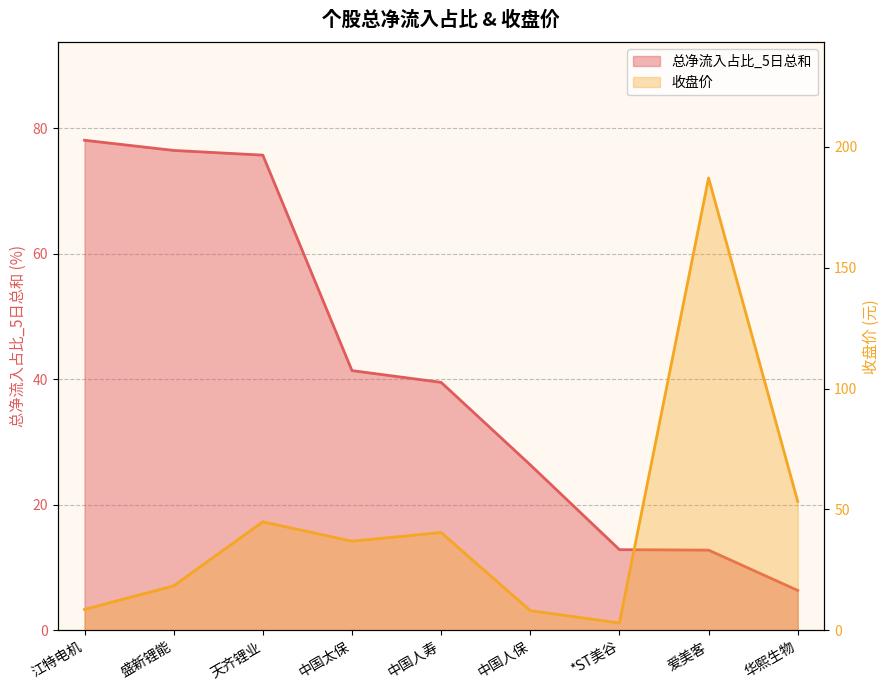

Which series has the largest total across all categories?

收盘价